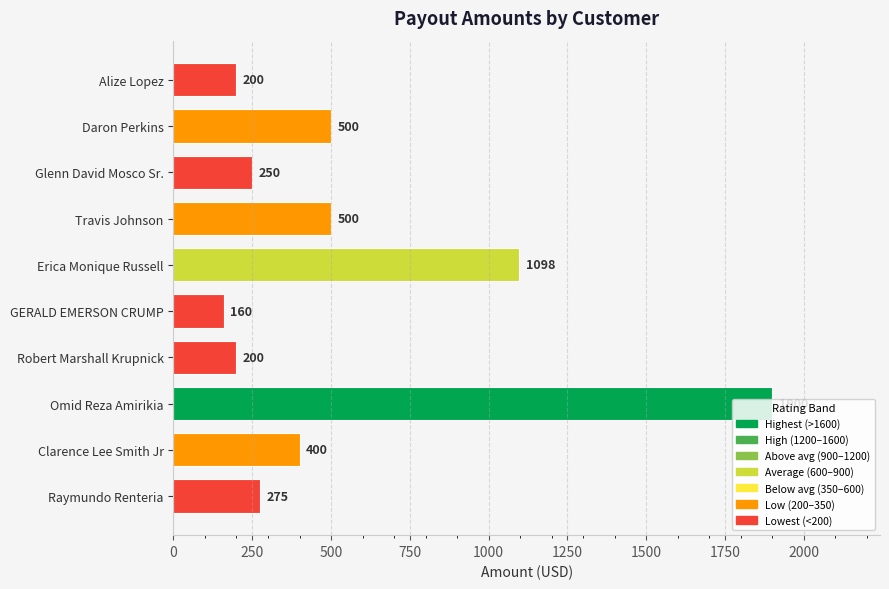

Does the chart contain stacked bars?

No